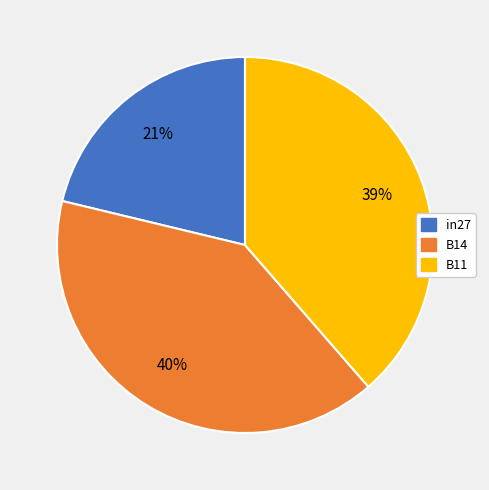

To the nearest percent, what percentage of the pie is in27?

21%